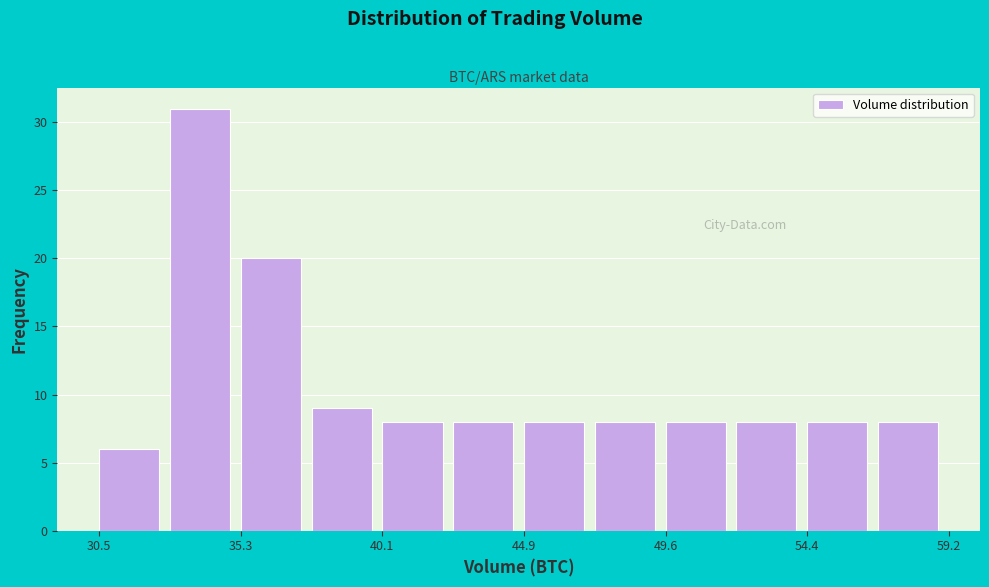

Reading left to right, list every bar in this chart as the range it spans on the x-axis followed by its height. Neither the bar edges nor the heights are printed on the chart, so give them approximately, as read against the axes.

30.5 to 33.0: 6
33.0 to 35.5: 31
35.5 to 37.5: 20
37.5 to 40.0: 9
40.0 to 42.5: 8
42.5 to 45.0: 8
45.0 to 47.0: 8
47.0 to 49.5: 8
49.5 to 52.0: 8
52.0 to 54.5: 8
54.5 to 57.0: 8
57.0 to 59.0: 8